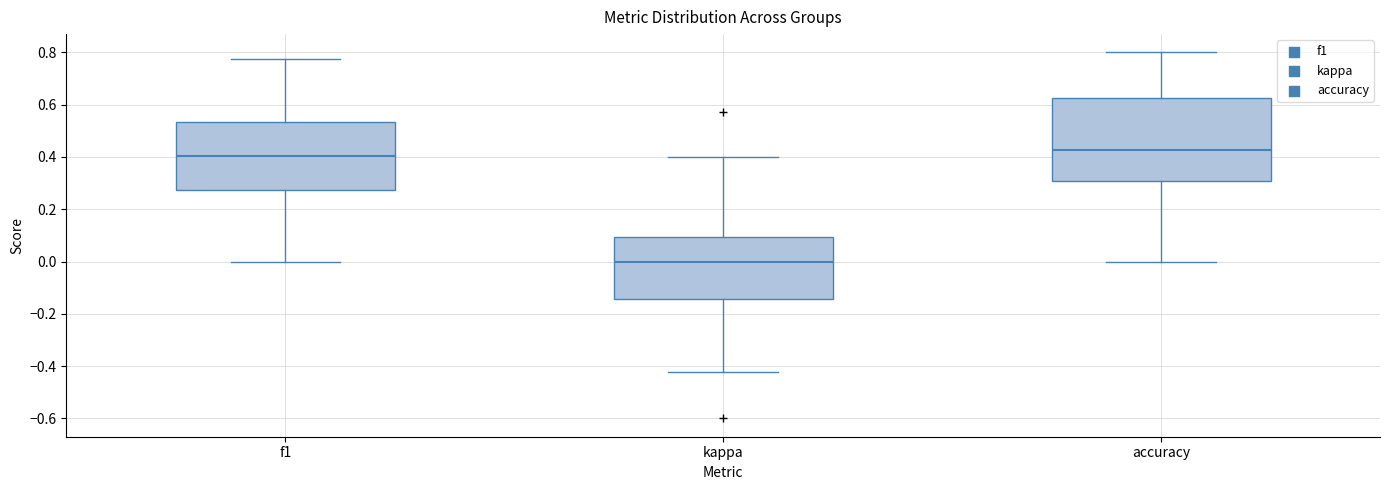

Which box is the tallest, from its lower edge to its upper edge?

accuracy